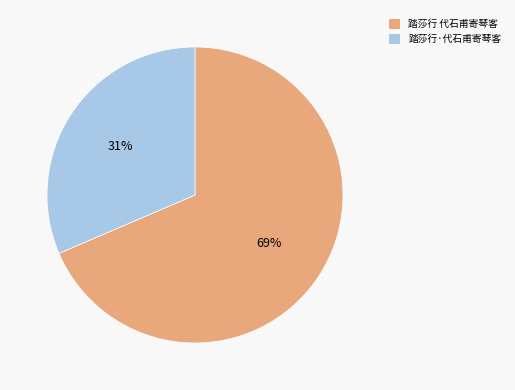

The 踏莎行 代石甫寄琴客 slice represents 62% of the pie. True or false?

False